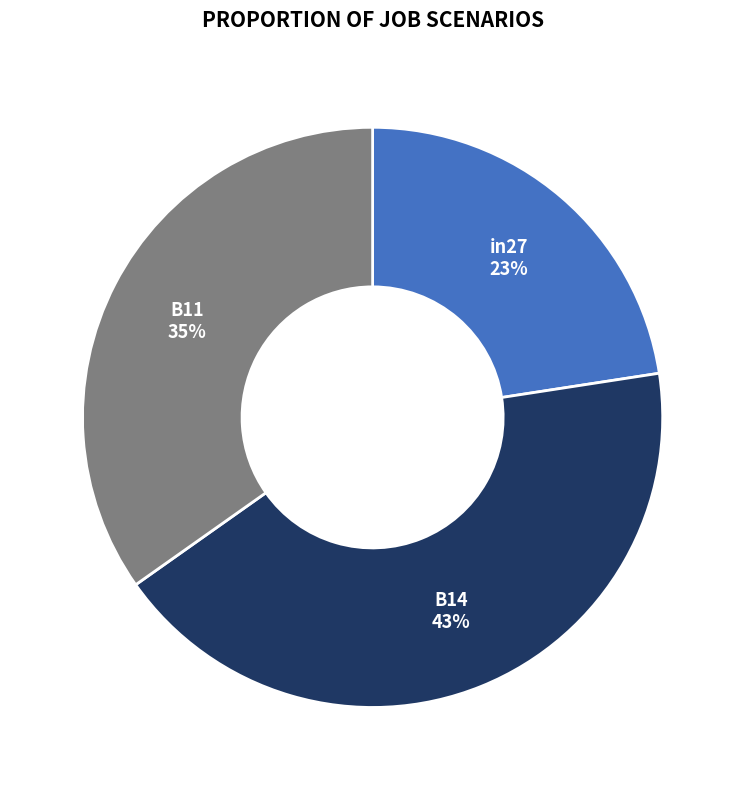

How many segments does this pie chart have?

3